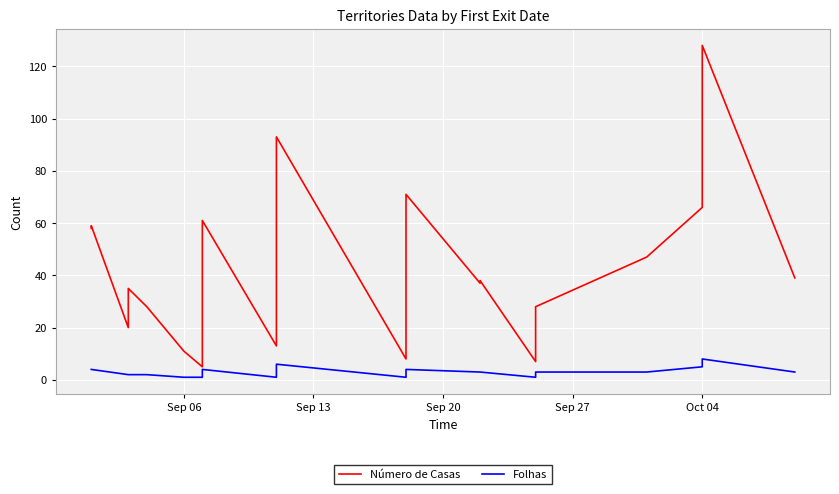

True or false: Folhas and Número de Casas intersect in this chart.

False